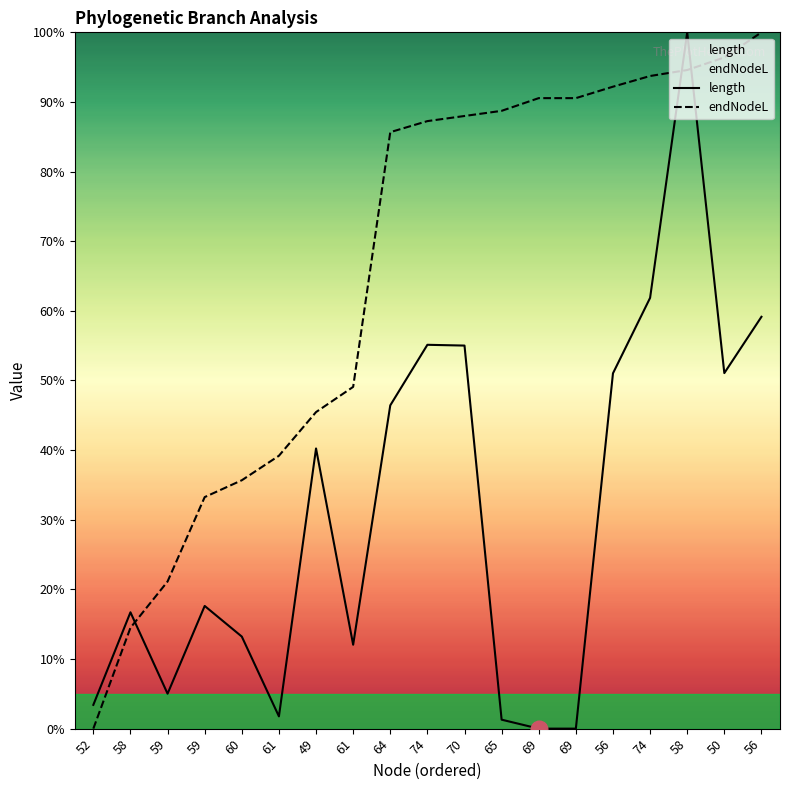

How many lines are shown in the chart?

2